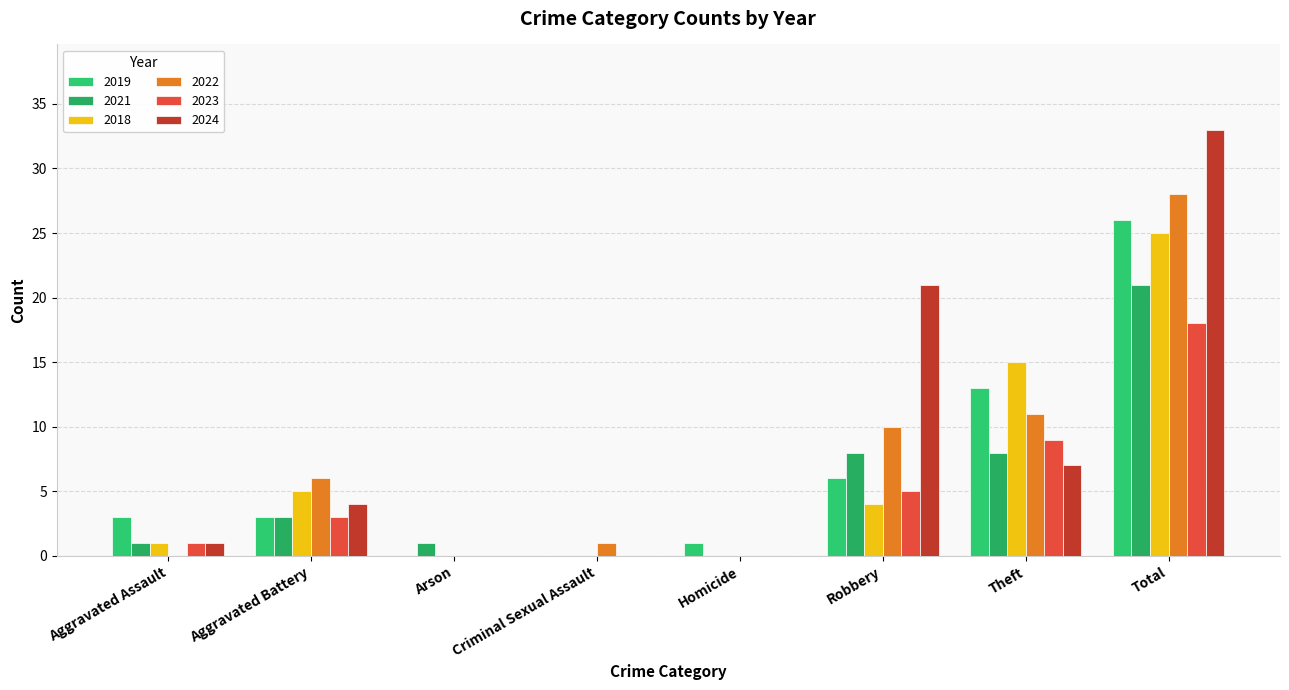

The value of 2018 at Robbery is 4. True or false?

True